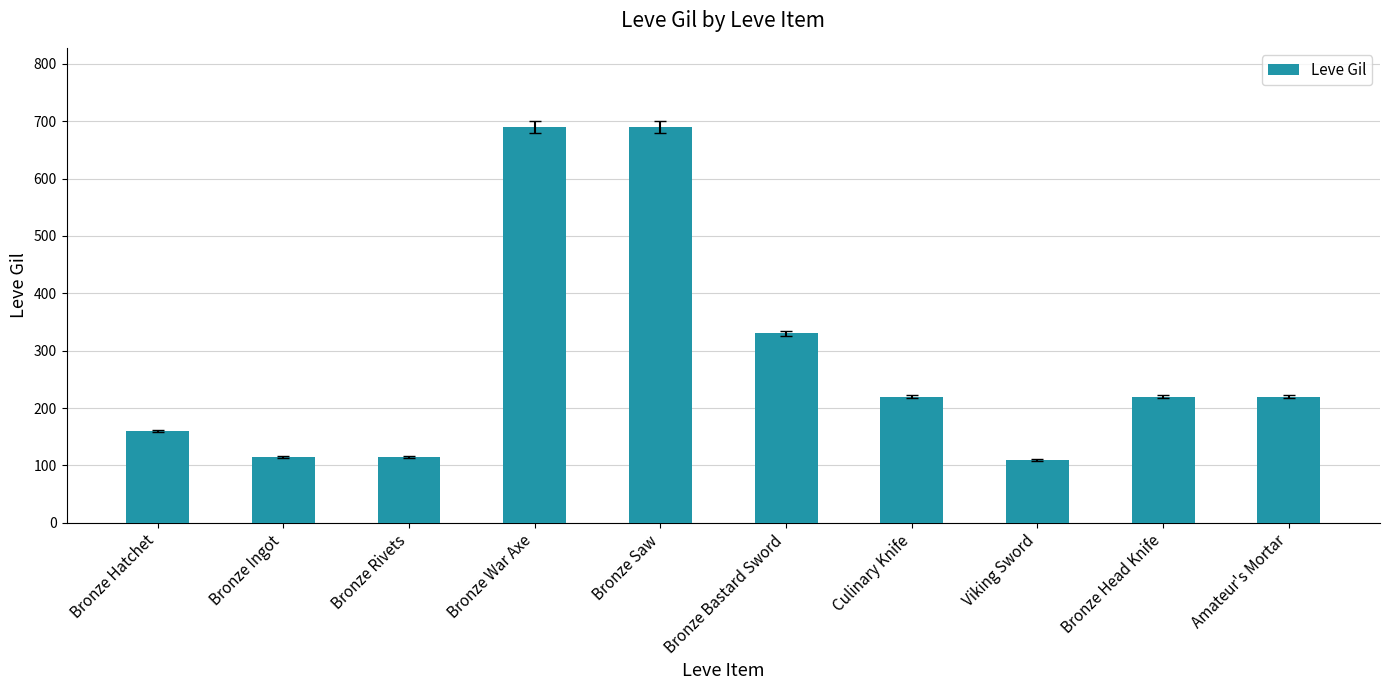

What is the greatest value displayed?

690